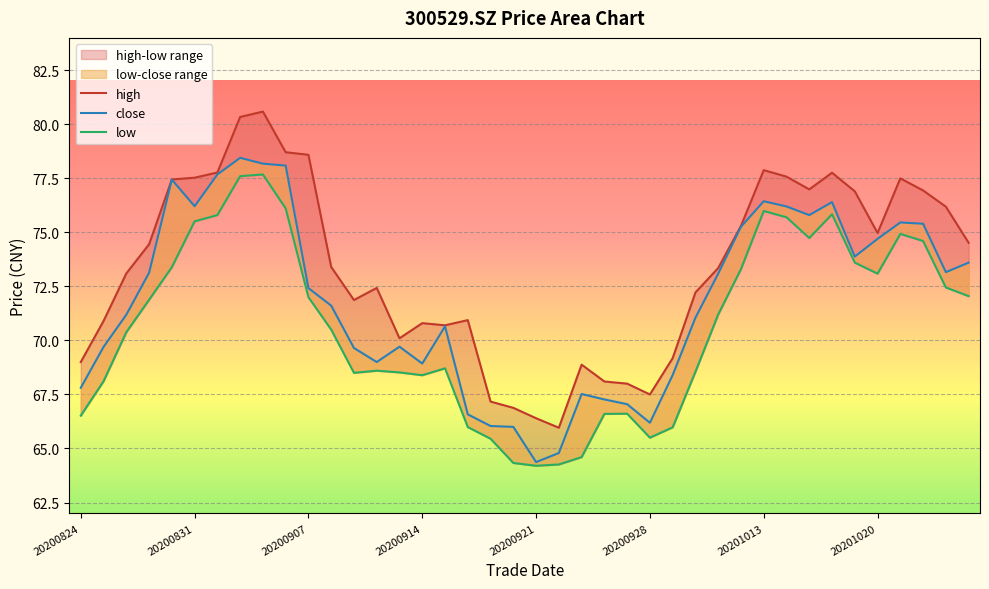

At how many categories does at least one series exceed 76?

15